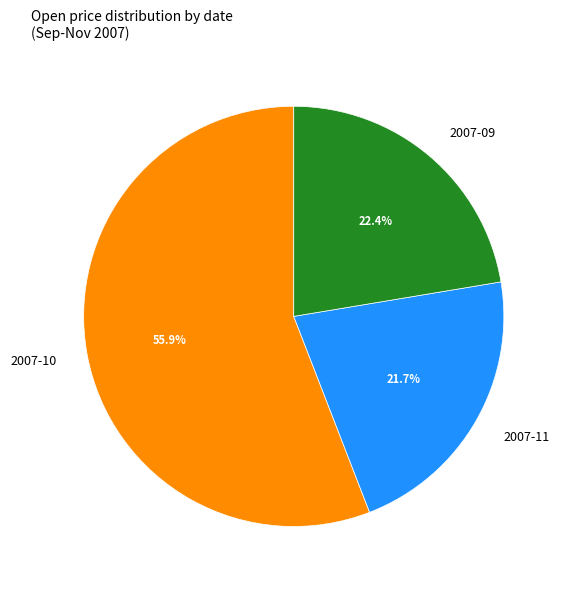

What is the ratio of the value at 2007-10 to the value at 2007-09?

2.5